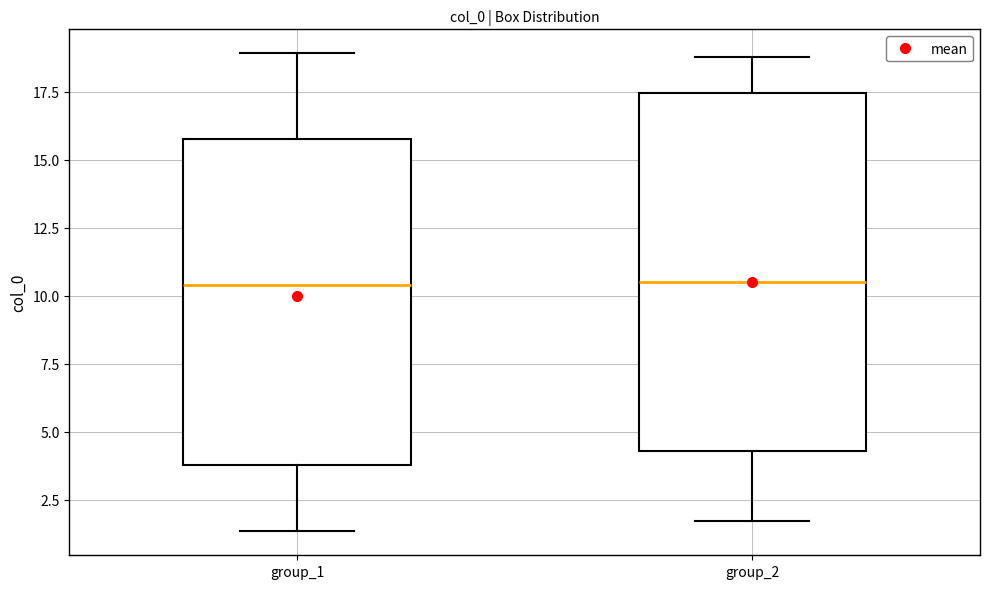

Comparing the boxes themselves (not the whiskers), which one is the tallest?

group_2